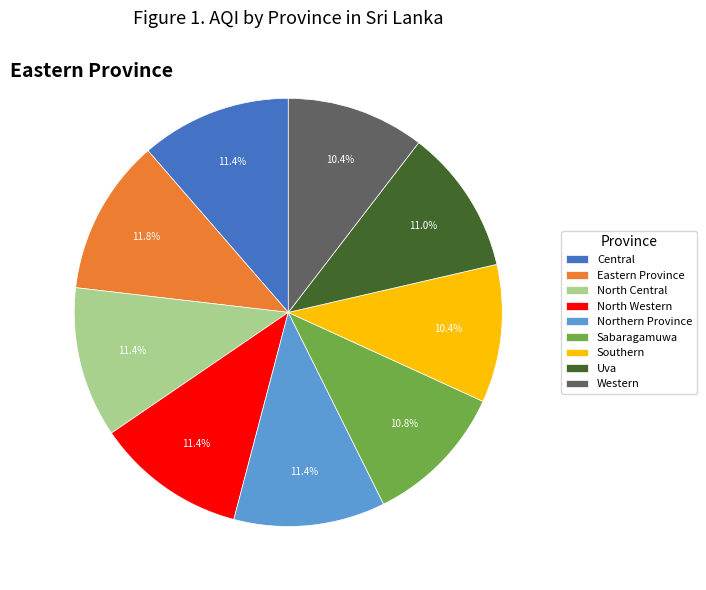

Does Eastern Province represent more than half of the total?

No